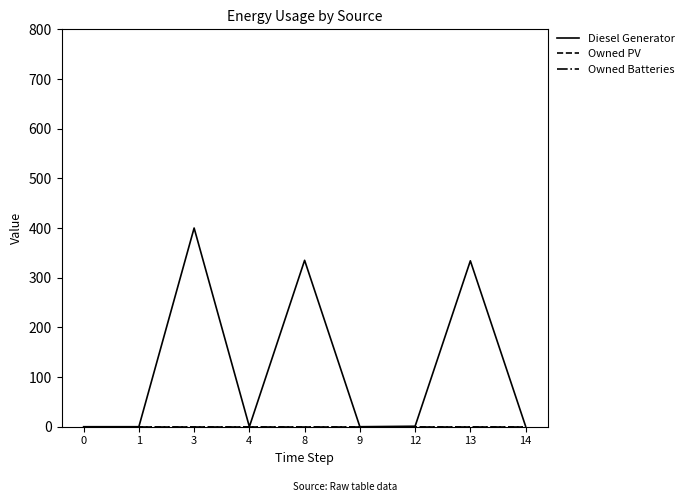

Is this an area chart (filled region under the line)?

No